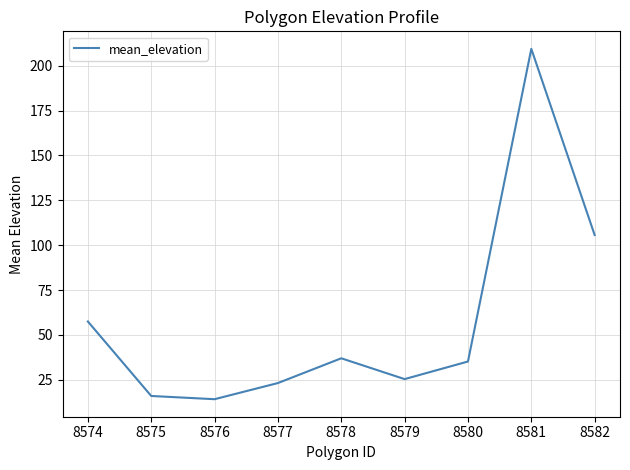

List the labels in order of value, largest first.

8581, 8582, 8574, 8578, 8580, 8579, 8577, 8575, 8576